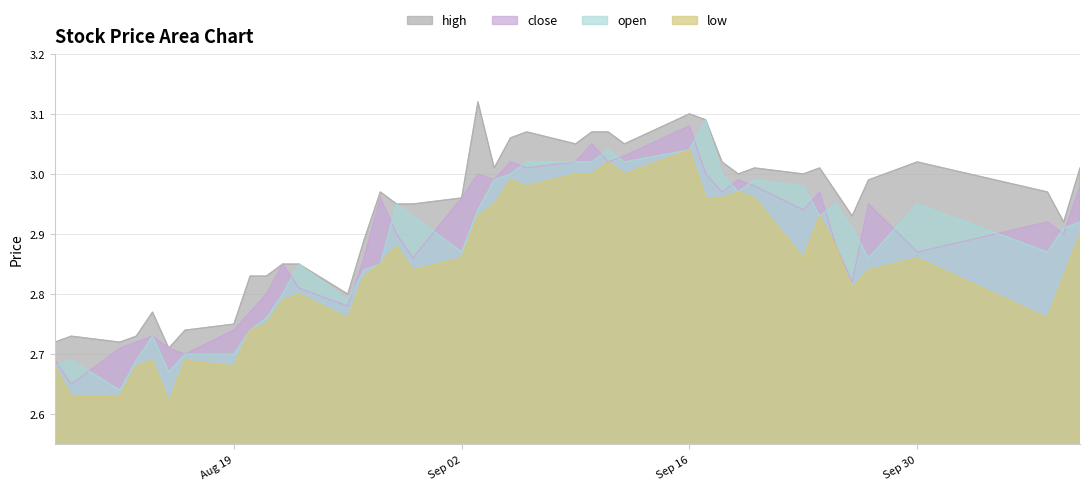

How many categories are shown in the chart?

40